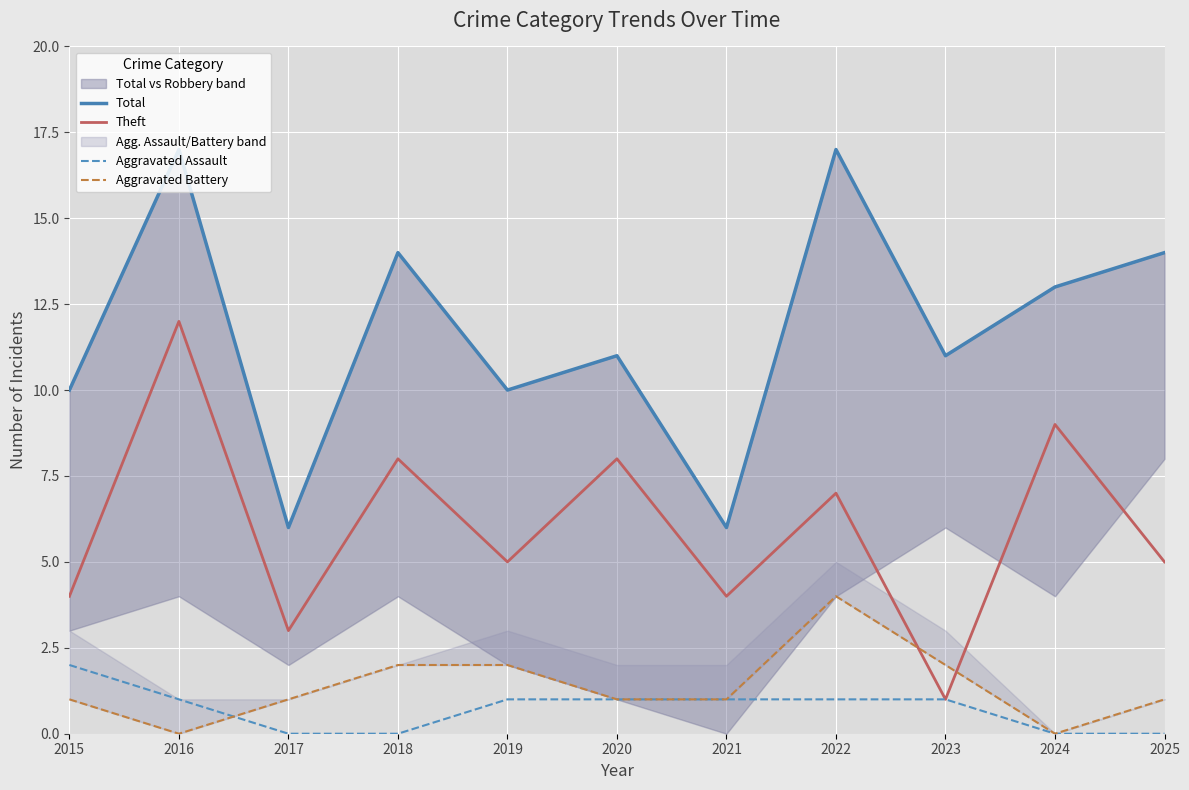

What is the difference between the maximum and minimum values in the Aggravated Battery series?

4